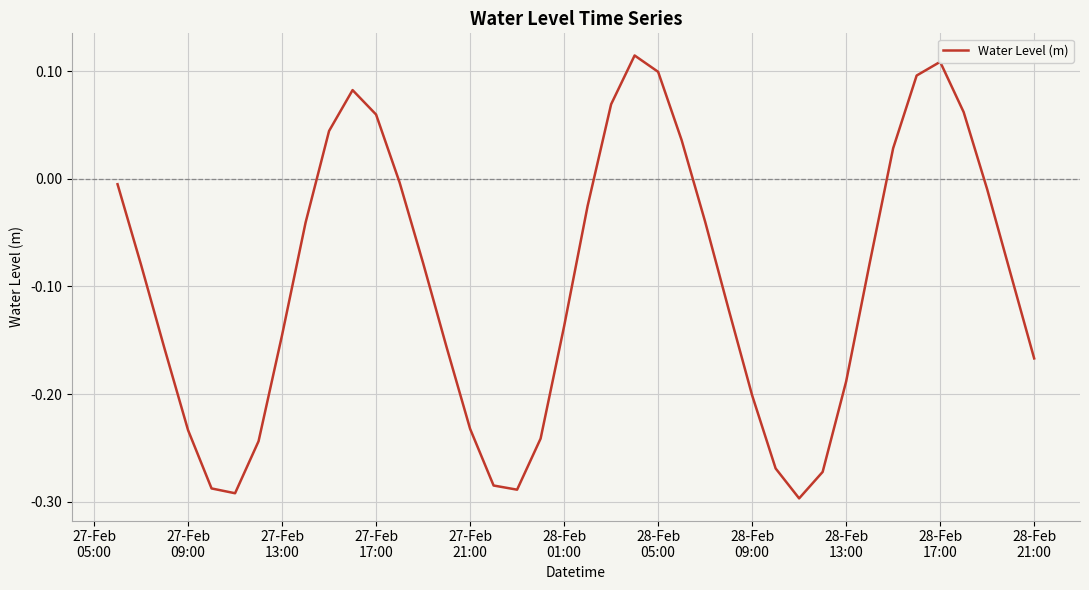

Does the chart display data point markers on the line(s)?

No